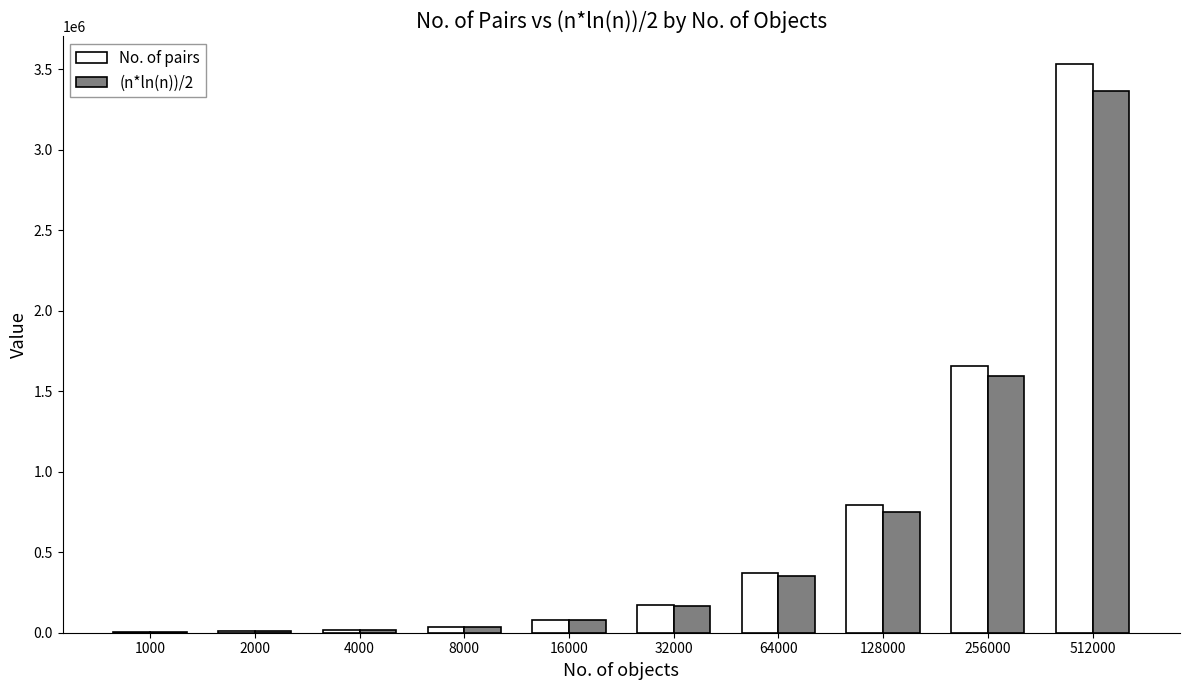

Which series changed the most between 1000 and 32000?

No. of pairs